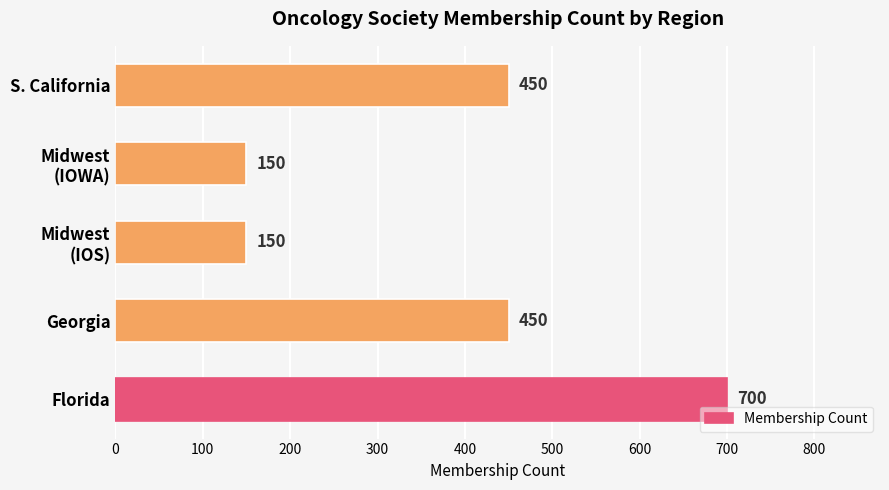

Are the bars grouped side by side (vs. stacked)?

No